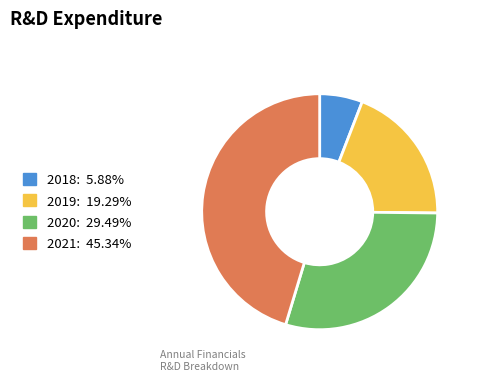

How many slices are in this pie chart?

4